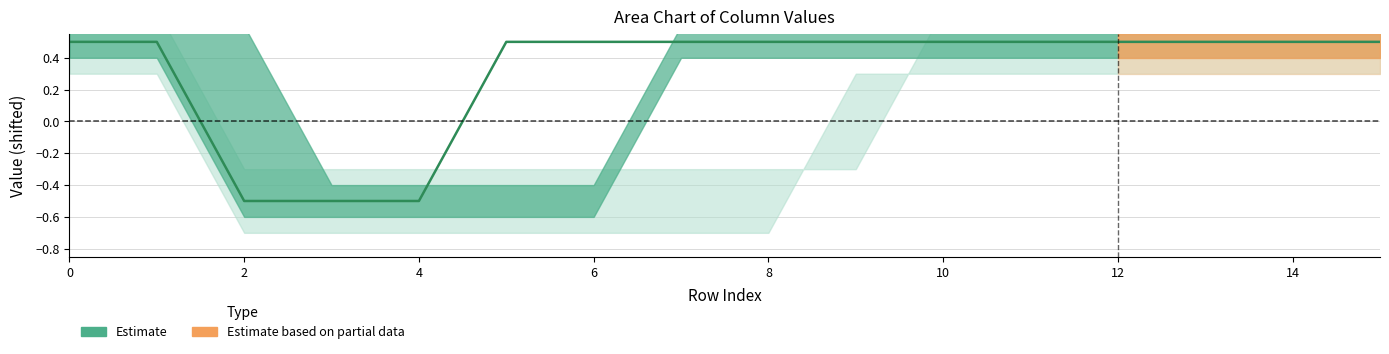

What is the sum of the values at 9 and 16?

1.0